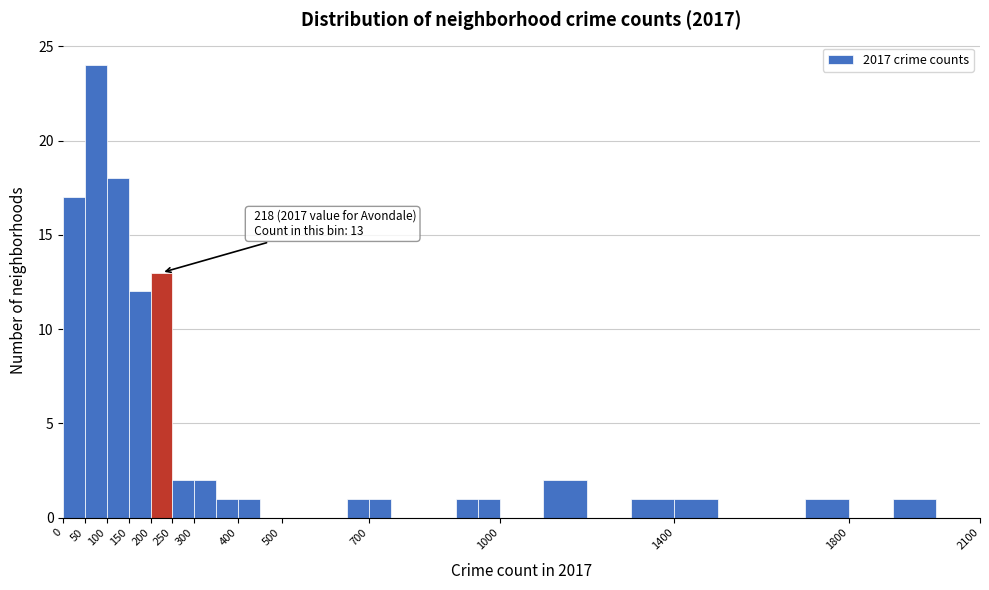

Which range on the x-axis has the tallest bar?

50 to 100